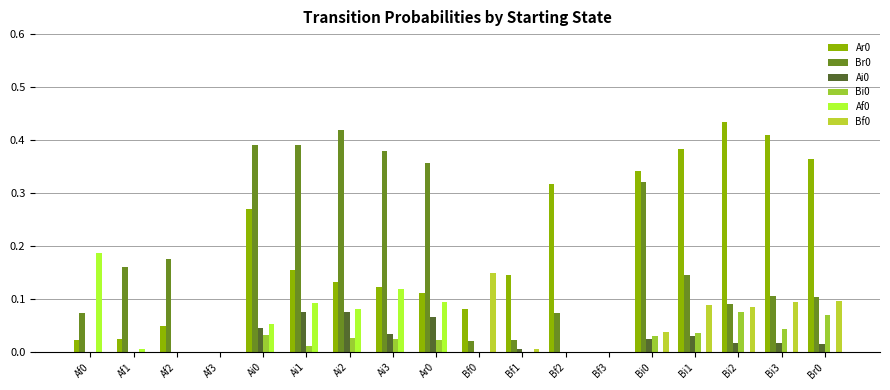

How many data points does each series have?

18